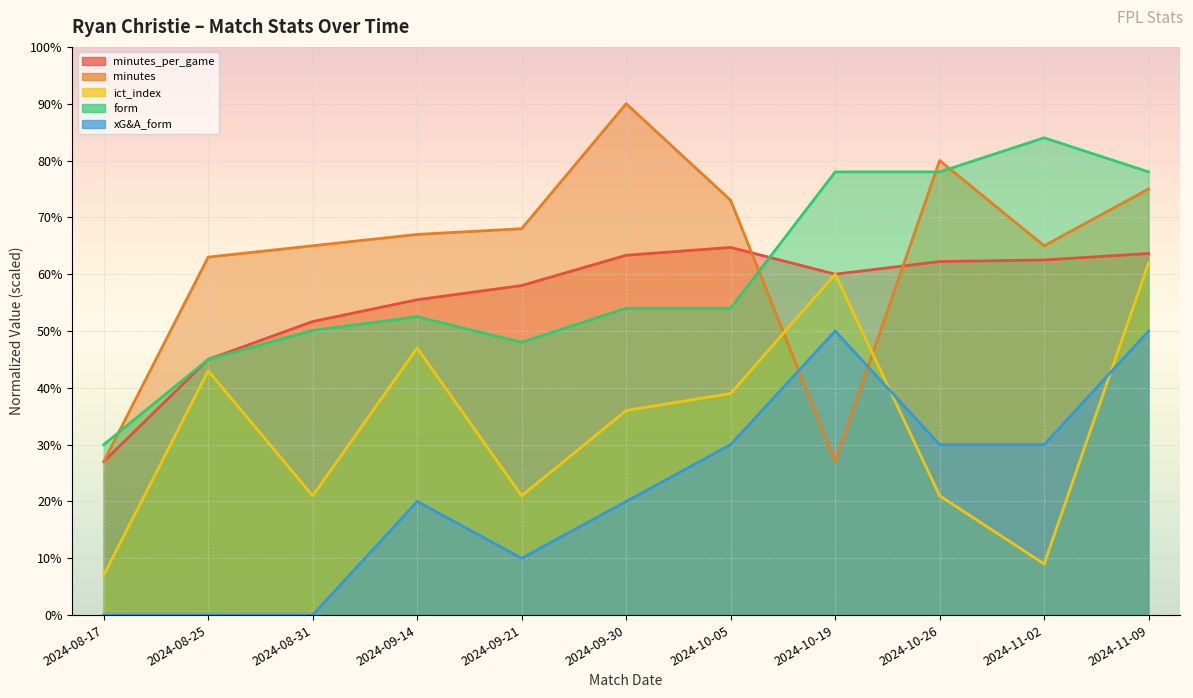

Reading left to right, what are all the values shown in this chart?

minutes_per_game: 27.0	45.0	51.7	55.5	58.0	63.3	64.7	60.0	62.2	62.5	63.6
minutes: 27.0	63.0	65.0	67.0	68.0	90.0	73.0	27.0	80.0	65.0	75.0
ict_index: 7.0	43.0	21.0	47.0	21.0	36.0	39.0	60.0	21.0	9.0	62.0
form: 30.0	45.0	50.1	52.5	48.0	54.0	54.0	78.0	78.0	84.0	78.0
xG&A_form: 0.0	0.0	0.0	20.0	10.0	20.0	30.0	50.0	30.0	30.0	50.0